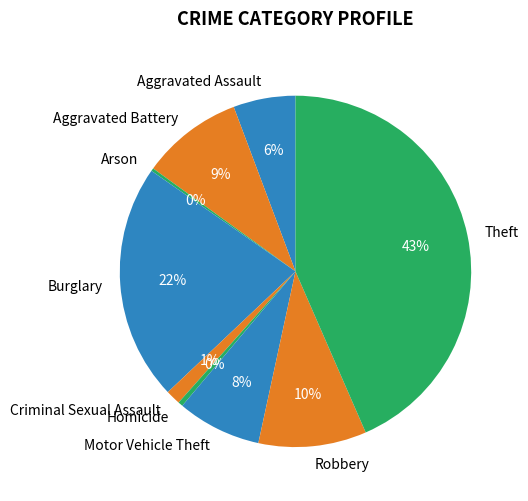

What is the largest slice in the pie chart?

Theft